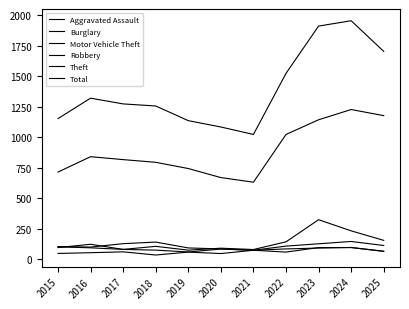

Rank the categories by Theft value from highest to lowest.

2024, 2025, 2023, 2022, 2016, 2017, 2018, 2019, 2015, 2020, 2021